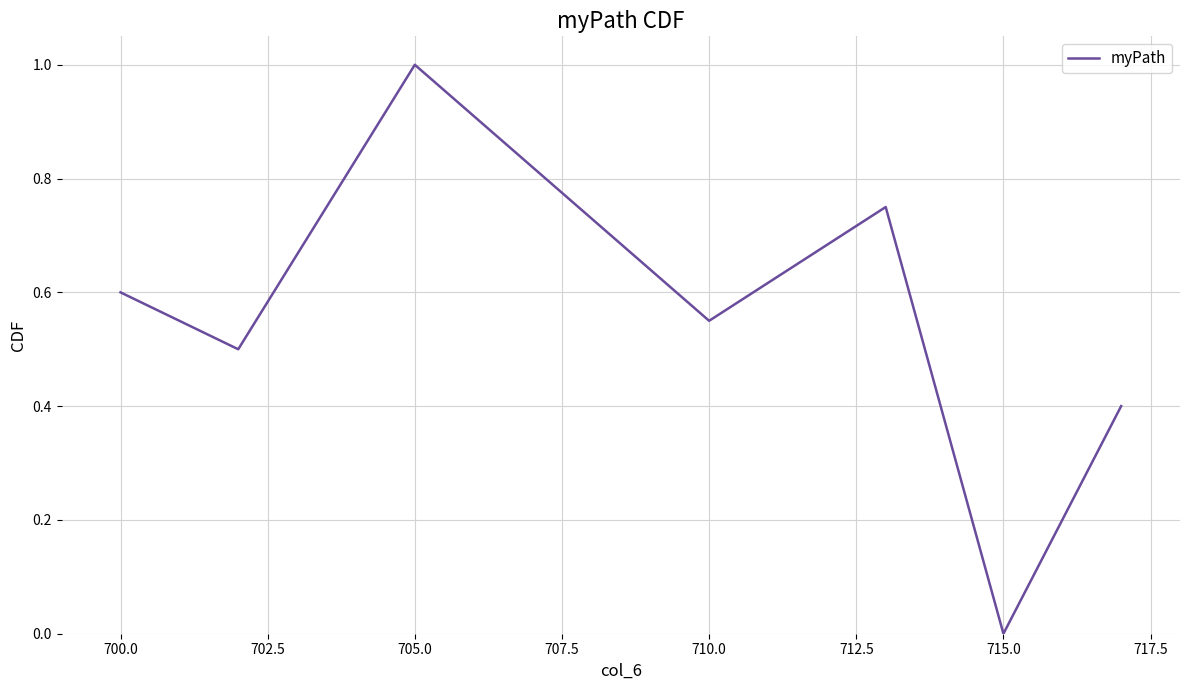

How many interior local valleys (lower than both neighbors) does the data have?

3